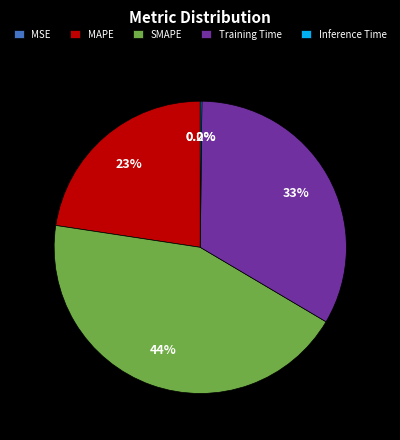

The MAPE slice represents 23% of the pie. True or false?

True